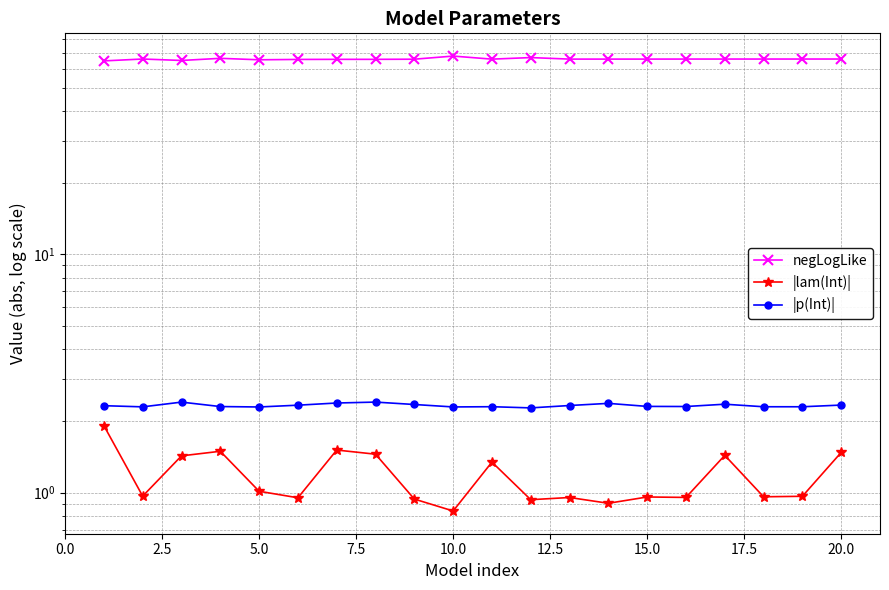

How many data points in negLogLike are less than 66?

6